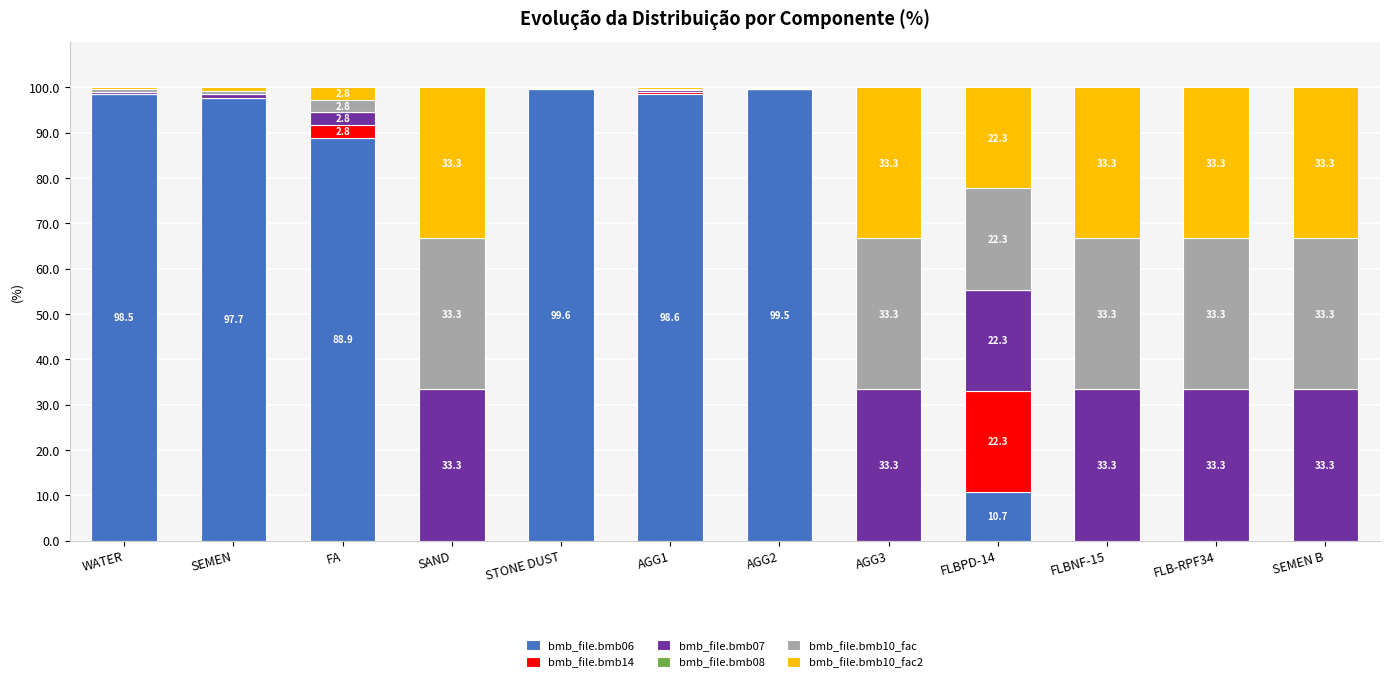

The bmb_file.bmb06 series shows 99.5 at AGG2. True or false?

True